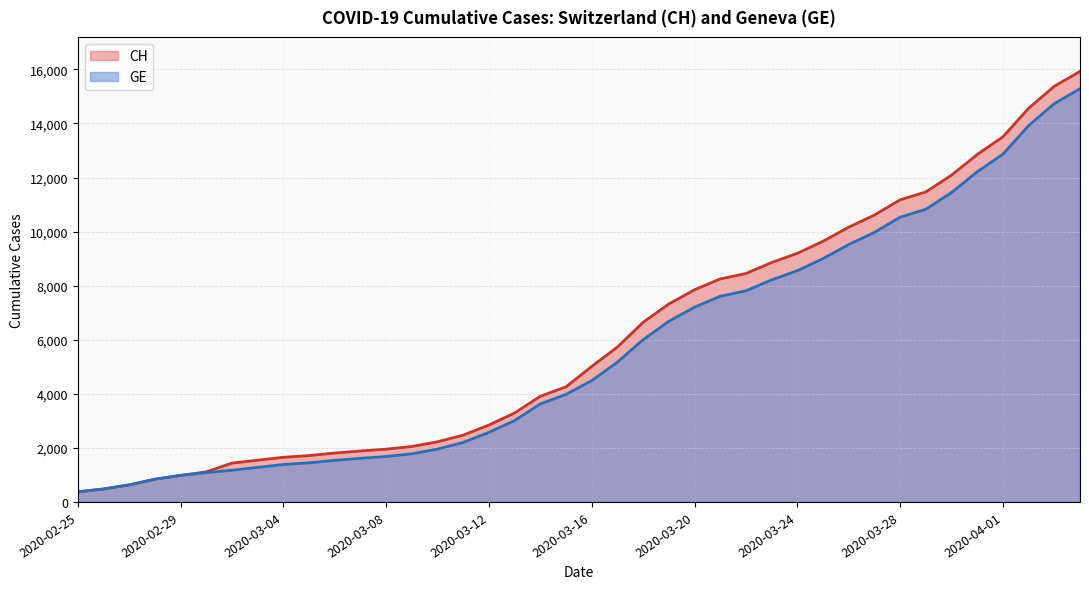

True or false: CH has more than 0 interior local peaks.

False